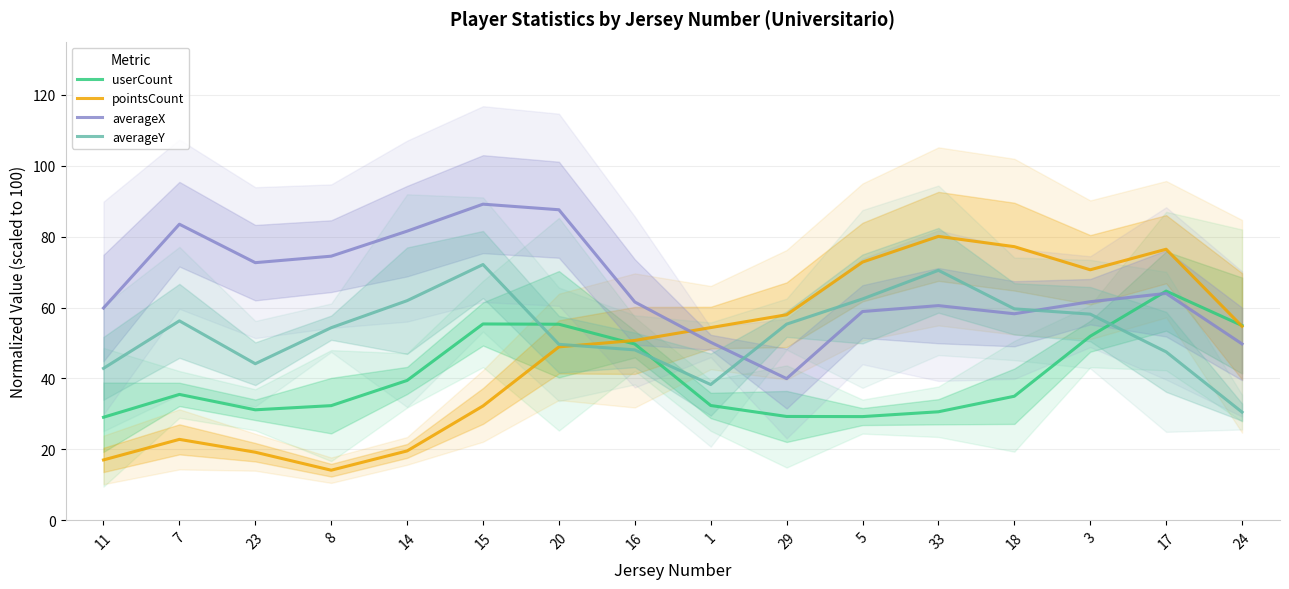

Reading left to right, list all the values displayed in this chart.

userCount: 29.1	35.5	31.2	32.3	39.4	55.4	55.3	49.7	32.4	29.3	29.2	30.6	35.0	51.9	64.6	54.9
pointsCount: 17.0	22.8	19.2	14.1	19.6	32.2	48.9	50.7	54.3	58.0	72.8	80.1	77.2	70.7	76.4	54.7
averageX: 59.9	83.5	72.7	74.5	81.5	89.2	87.6	61.6	50.2	40.0	58.9	60.5	58.2	61.6	64.0	49.7
averageY: 42.9	56.2	44.2	54.3	61.9	72.1	49.6	48.1	38.3	55.3	62.4	70.5	59.6	58.1	47.5	30.5